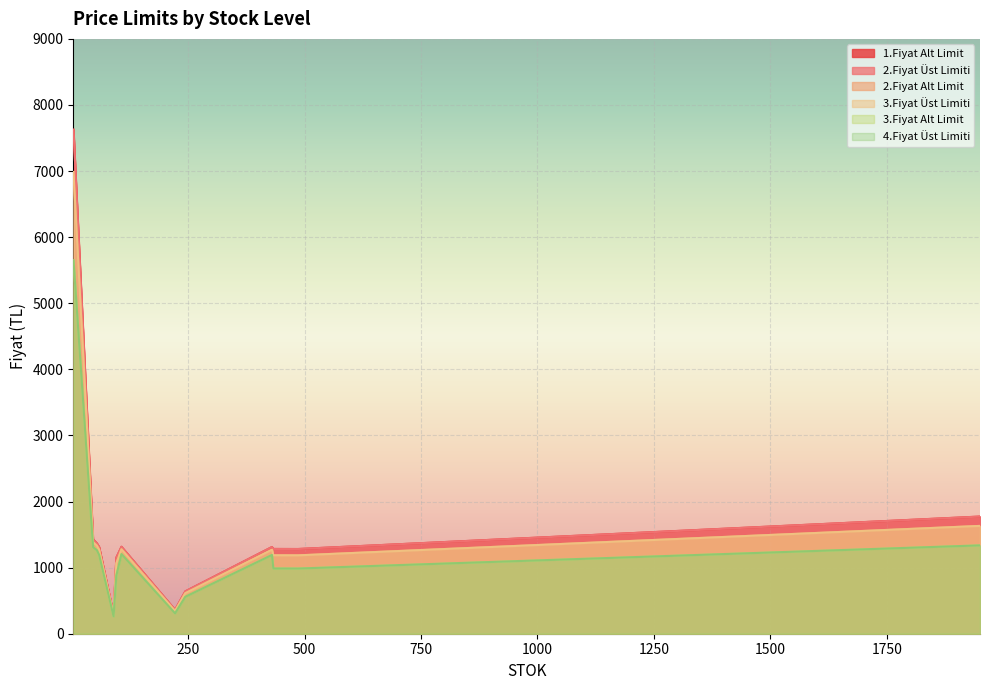

Which series has the largest total across all categories?

1.Fiyat Alt Limit